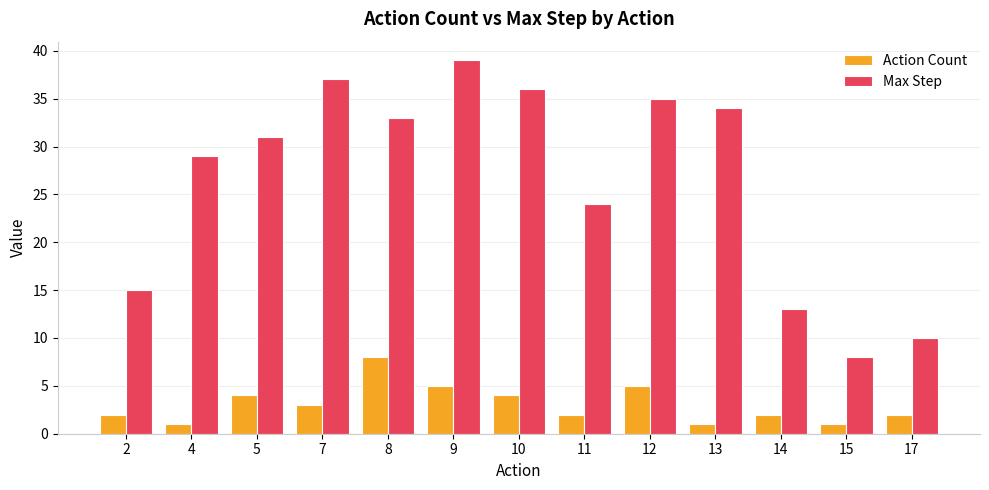

What is the approximate value of Max Step at 15, to the nearest 5?

10